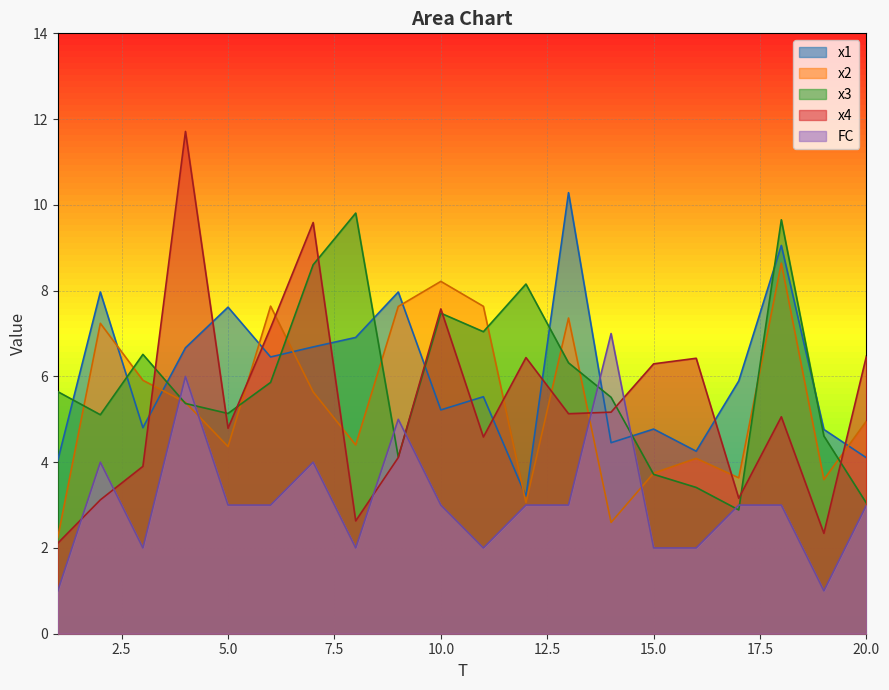

Reading left to right, what are all the values shown in this chart?

x1: 1=4.0	2=8.0	3=4.8	4=6.7	5=7.6	6=6.5	7=6.7	8=6.9	9=8.0	10=5.2	11=5.5	12=3.2	13=10.3	14=4.5	15=4.8	16=4.3	17=5.9	18=9.1	19=4.8	20=4.1
x2: 1=2.2	2=7.2	3=5.9	4=5.4	5=4.4	6=7.6	7=5.6	8=4.4	9=7.6	10=8.2	11=7.6	12=3.1	13=7.4	14=2.6	15=3.7	16=4.1	17=3.6	18=8.6	19=3.6	20=5.0
x3: 1=5.6	2=5.1	3=6.5	4=5.4	5=5.1	6=5.9	7=8.6	8=9.8	9=4.1	10=7.5	11=7.0	12=8.2	13=6.3	14=5.5	15=3.7	16=3.4	17=2.9	18=9.7	19=4.6	20=3.0
x4: 1=2.1	2=3.1	3=3.9	4=11.7	5=4.8	6=7.1	7=9.6	8=2.6	9=4.1	10=7.6	11=4.6	12=6.4	13=5.1	14=5.2	15=6.3	16=6.4	17=3.2	18=5.1	19=2.3	20=6.5
FC: 1=1.0	2=4.0	3=2.0	4=6.0	5=3.0	6=3.0	7=4.0	8=2.0	9=5.0	10=3.0	11=2.0	12=3.0	13=3.0	14=7.0	15=2.0	16=2.0	17=3.0	18=3.0	19=1.0	20=3.0